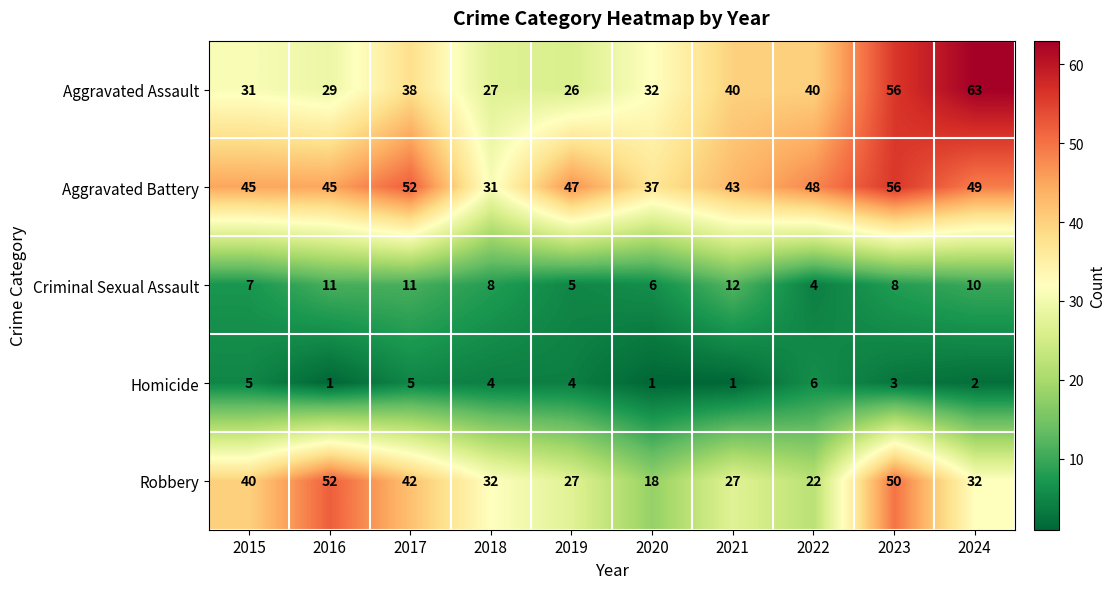

What is the sum of the Aggravated Assault values at 2024 and 2020?

95